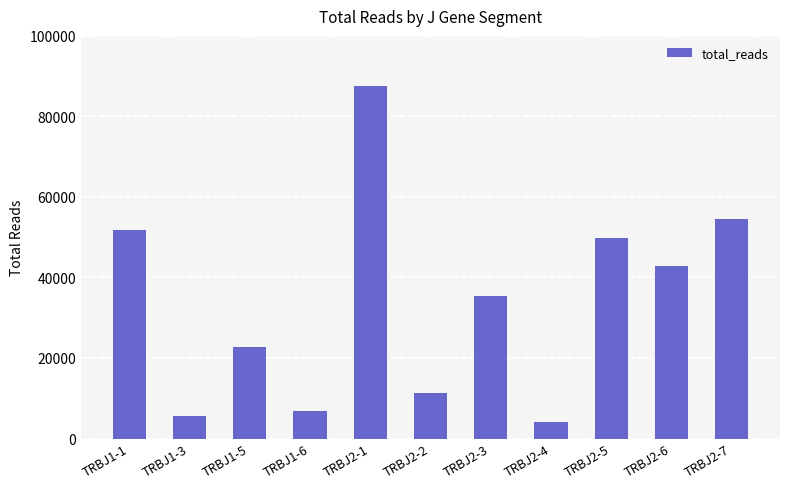

What is the sum of the values at TRBJ1-6 and TRBJ1-5?

29485